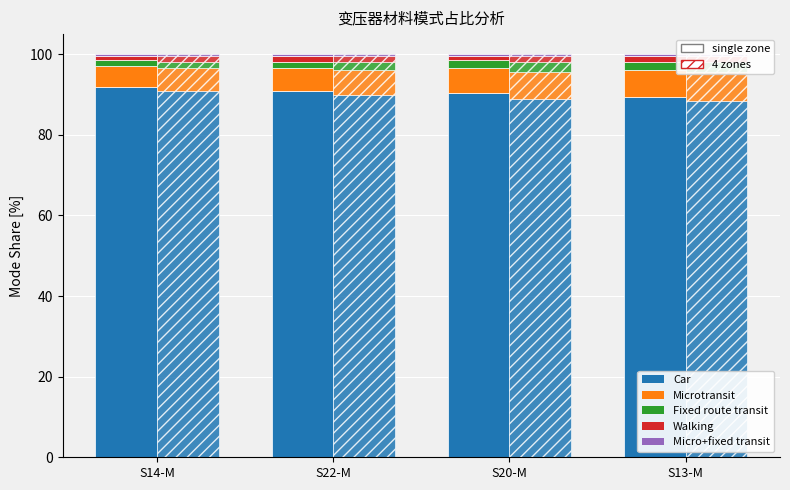

Which series has the widest spread of values?

Car